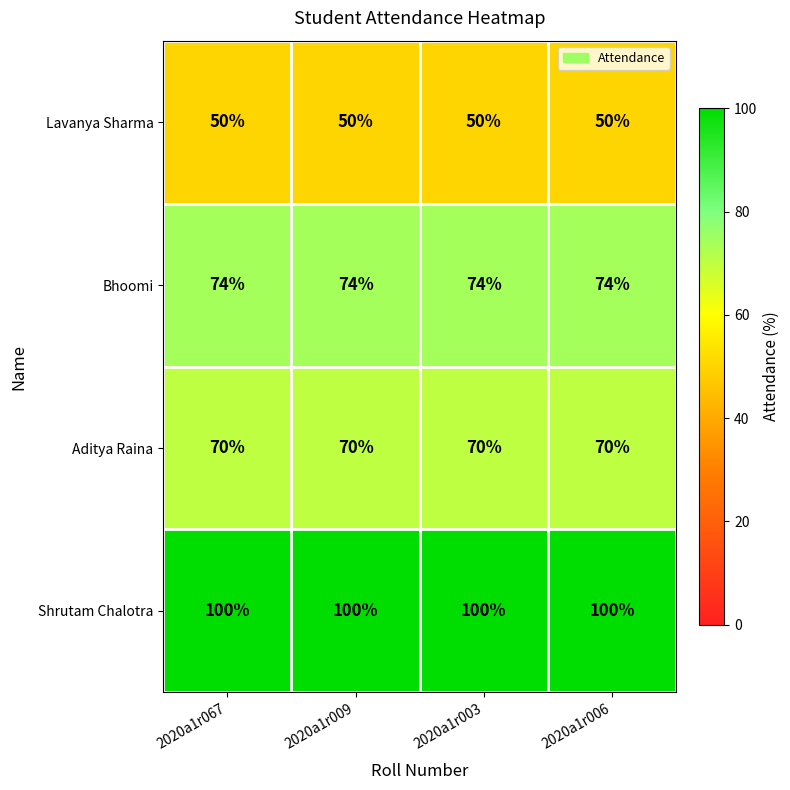

At 2020a1r006, list the series in order from largest to smallest.

Shrutam Chalotra, Bhoomi, Aditya Raina, Lavanya Sharma